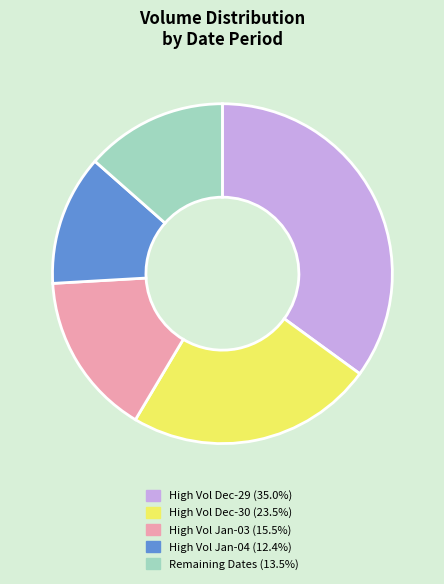

Is there any slice that represents more than half of the pie?

No